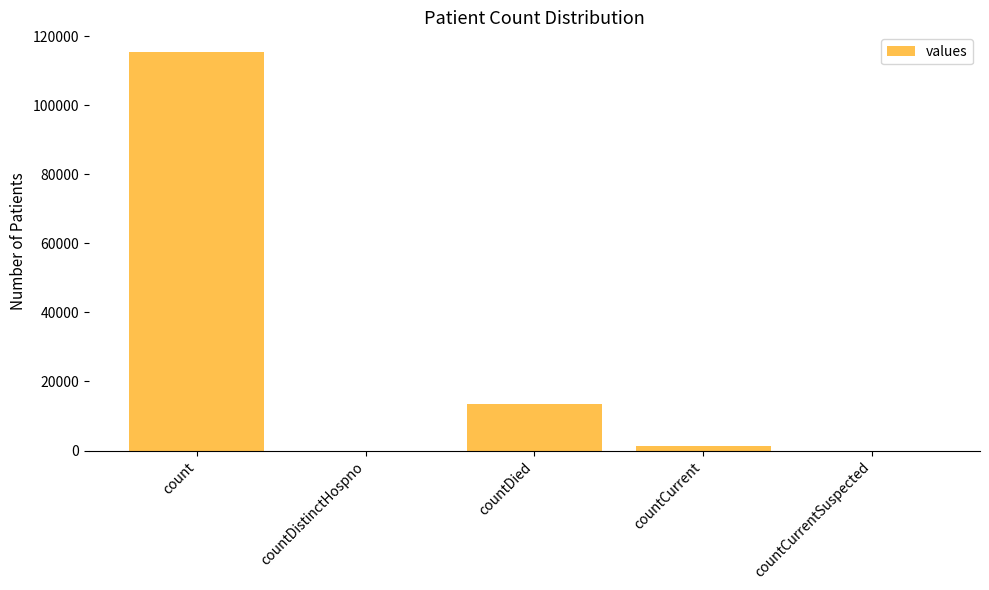

Where is the data nearest to the value 57689?

countDied